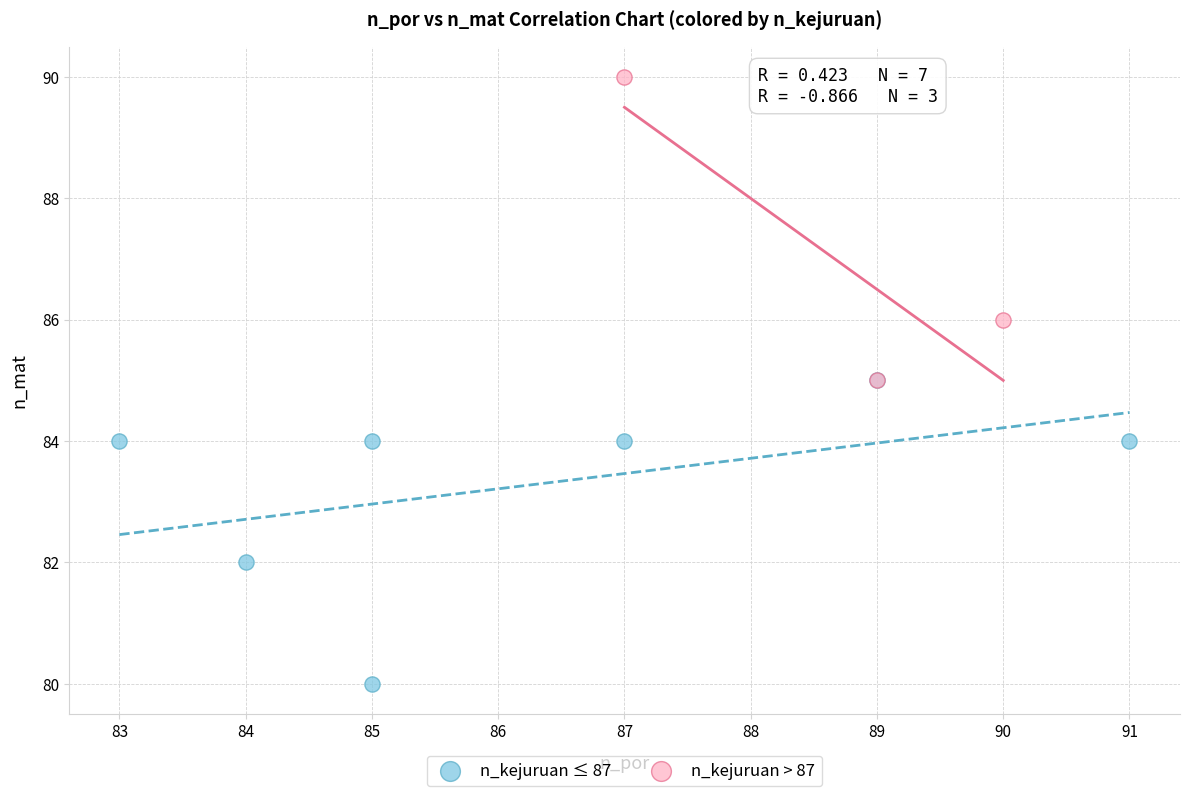

Which series contains the highest Y value?

n_kejuruan > 87